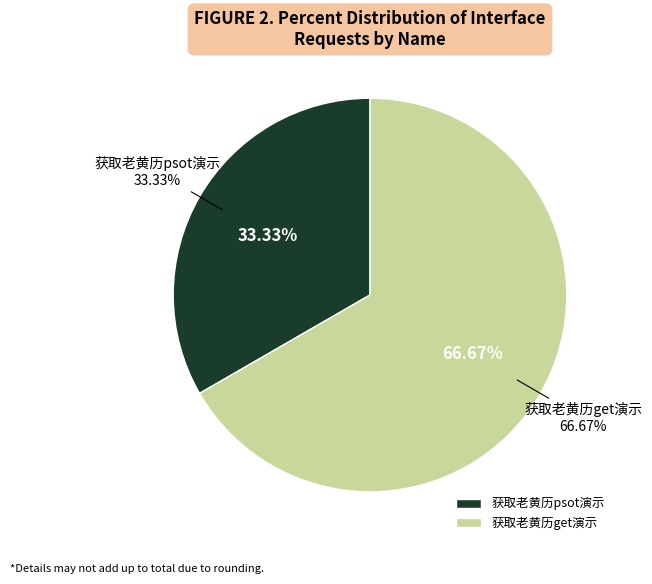

How many segments does this pie chart have?

2